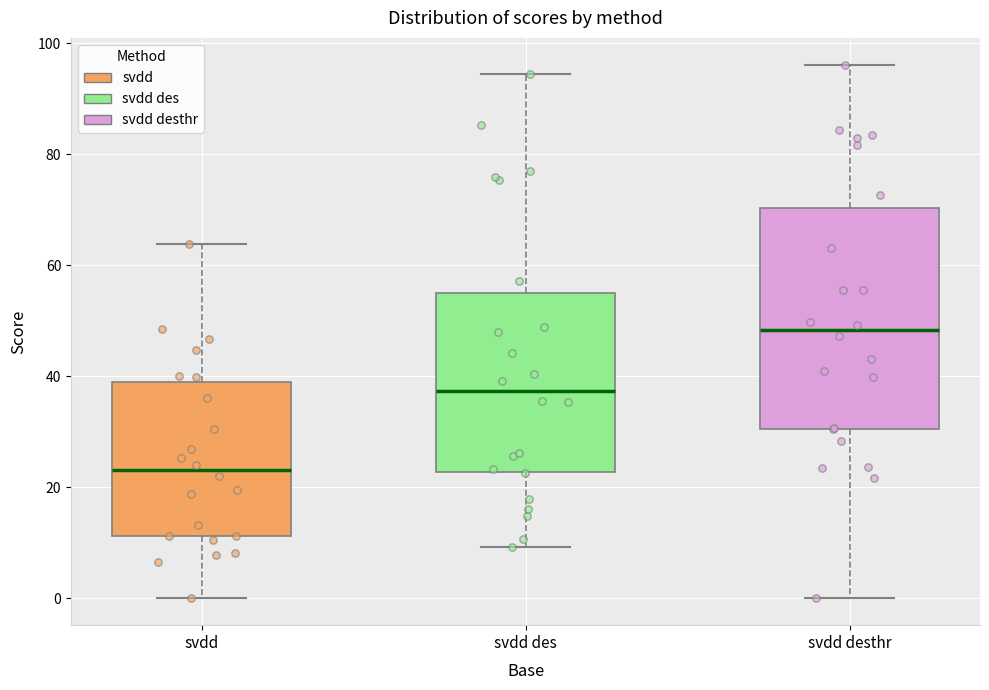

Reading left to right, transcribe this box plot: for each box, give where its median line is, the range the box spans, and where its two whiskers end, as read against the y-axis. The values are not printed on the chart, so give them approximately, as read against the axis.

svdd: median 24, box 12 to 40, whiskers 0 to 64
svdd des: median 38, box 22 to 56, whiskers 10 to 94
svdd desthr: median 48, box 30 to 70, whiskers 0 to 96